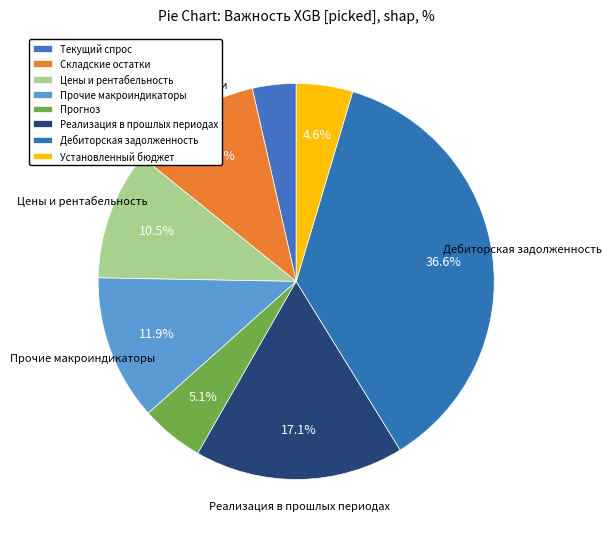

Does Реализация в прошлых периодах account for over 50% of the chart?

No